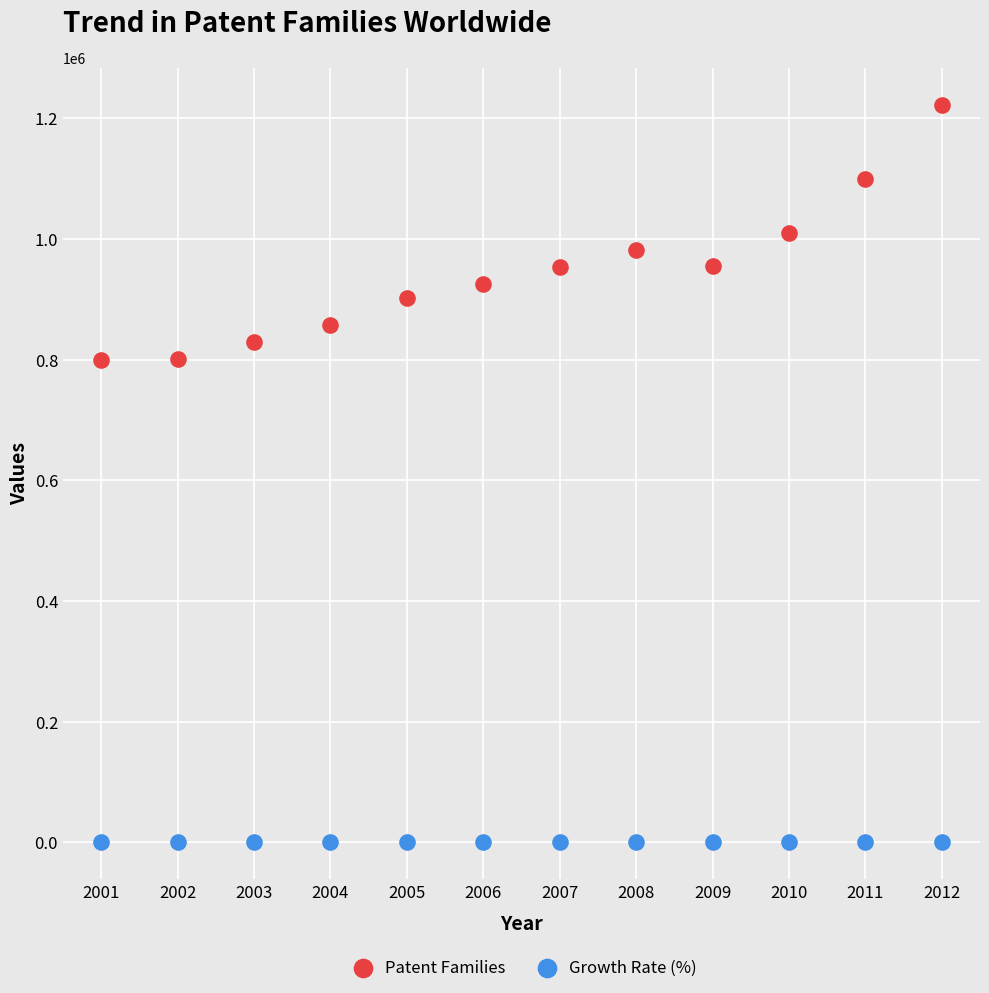

Which series reaches the minimum Y coordinate?

Growth Rate (%)